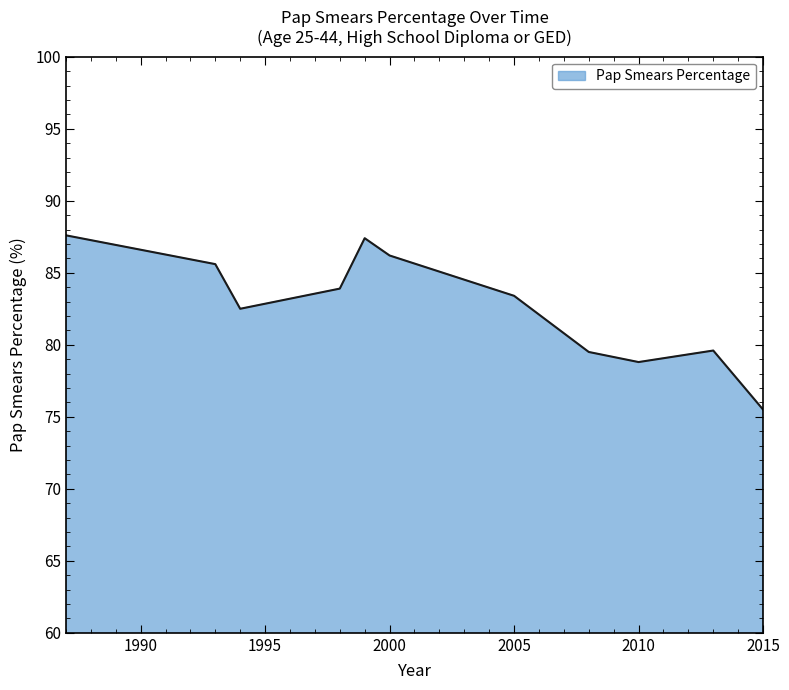

What is the minimum value shown in the chart?

75.5